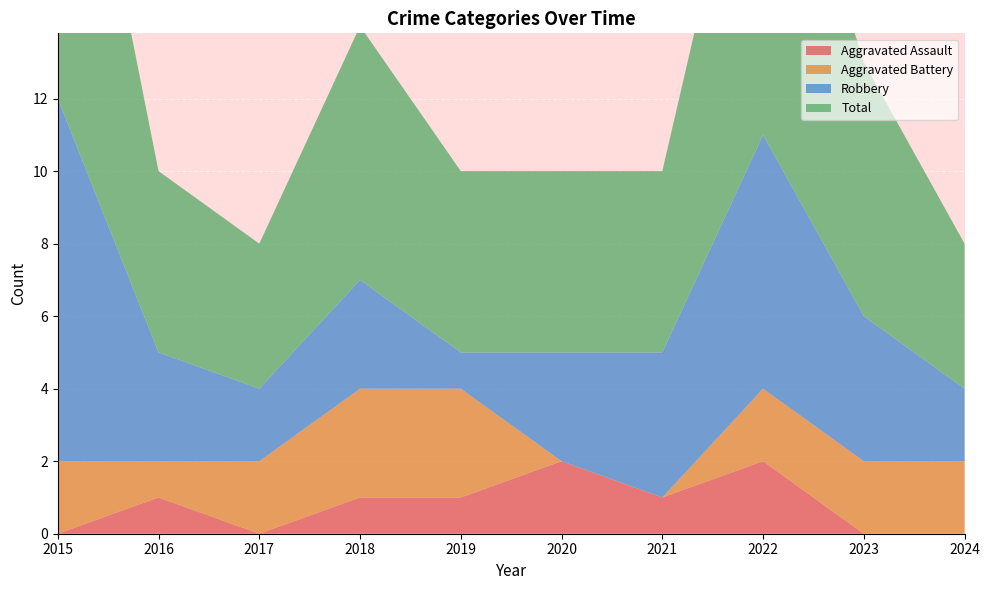

Reading left to right, extract all data points from this chart.

Aggravated Assault: 0	1	0	1	1	2	1	2	0	0
Aggravated Battery: 2	1	2	3	3	0	0	2	2	2
Robbery: 10	3	2	3	1	3	4	7	4	2
Total: 12	5	4	7	5	5	5	11	7	4